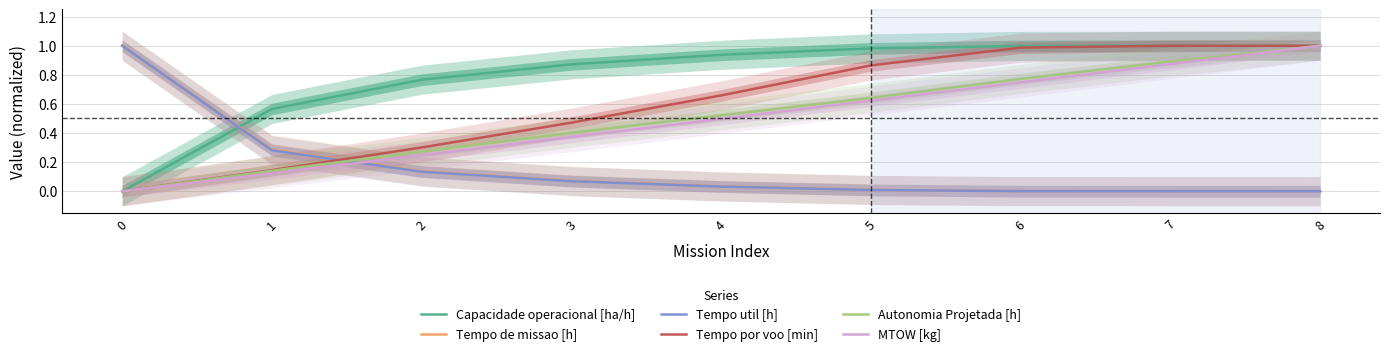

Which category has the highest value across all series?

8